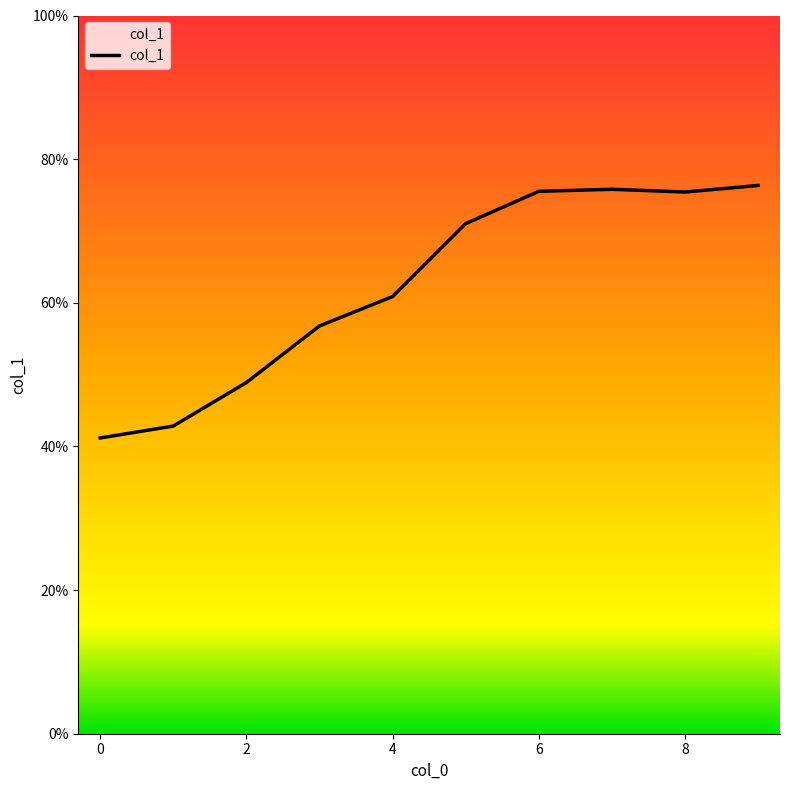

Rank the categories by value from highest to lowest.

9, 7, 6, 8, 5, 4, 3, 2, 1, 0